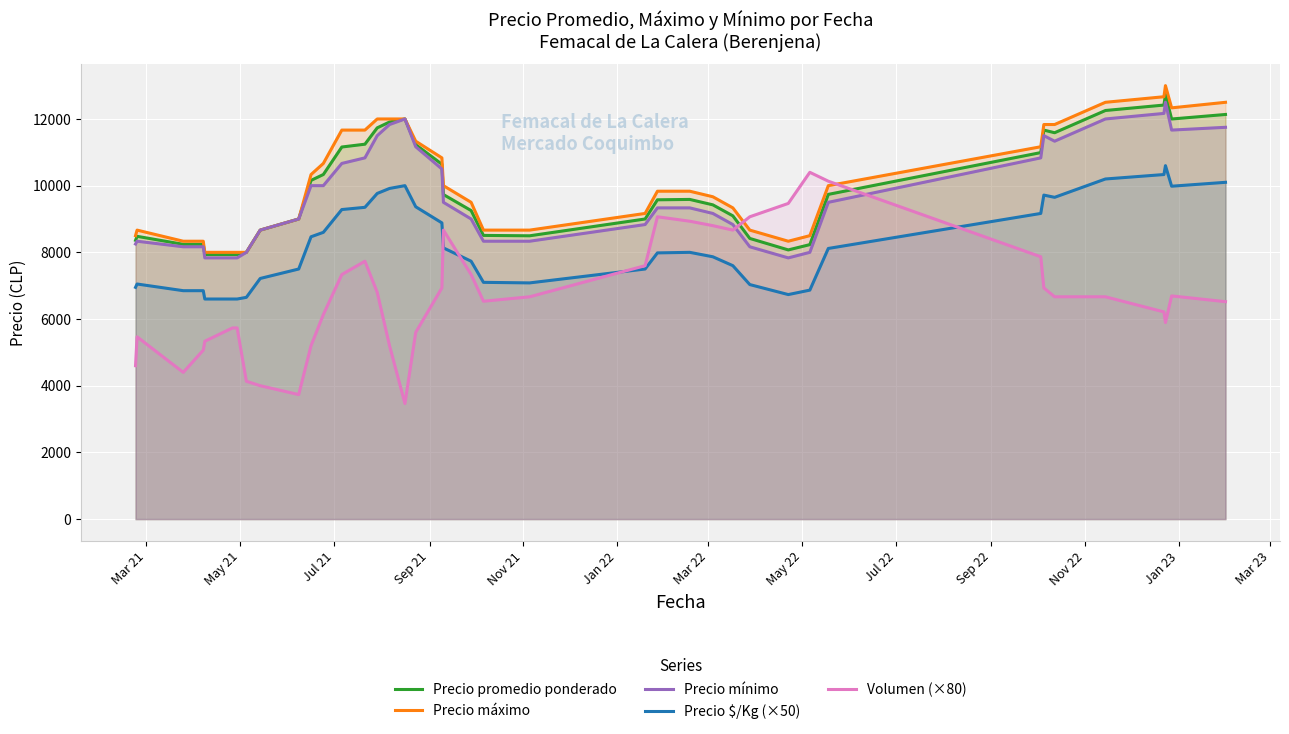

Reading left to right, transcribe all the data shown in this chart.

Precio promedio ponderado: 8359.5	8480.3	8240.7	8240.7	7933.3	7933.3	7933.3	8000.0	8666.7	9000.0	10158.0	10334.3	11159.0	11243.3	11733.7	11909.0	12000.0	11230.7	10642.3	9733.3	9252.7	8507.7	8496.3	9000.0	9575.7	9587.0	9424.3	9094.7	8417.0	8072.7	8231.3	9738.3	10991.7	11666.3	11587.3	12254.0	12417.0	12737.0	11999.0	12135.0
Precio máximo: 8500.0	8666.7	8333.3	8333.3	8000.0	8000.0	8000.0	8000.0	8666.7	9000.0	10333.3	10666.7	11666.7	11666.7	12000.0	12000.0	12000.0	11333.3	10833.3	10000.0	9500.0	8666.7	8666.7	9166.7	9833.3	9833.3	9666.7	9333.3	8666.7	8333.3	8500.0	10000.0	11166.7	11833.3	11833.3	12500.0	12666.7	13000.0	12333.3	12500.0
Precio mínimo: 8250.0	8333.3	8166.7	8166.7	7833.3	7833.3	7833.3	8000.0	8666.7	9000.0	10000.0	10000.0	10666.7	10833.3	11500.0	11833.3	12000.0	11166.7	10500.0	9500.0	9000.0	8333.3	8333.3	8833.3	9333.3	9333.3	9166.7	8833.3	8166.7	7833.3	8000.0	9500.0	10833.3	11500.0	11333.3	12000.0	12166.7	12500.0	11666.7	11750.0
Precio $/Kg (×50): 6950.0	7050.0	6850.0	6850.0	6600.0	6600.0	6600.0	6650.0	7216.7	7500.0	8466.7	8600.0	9283.3	9350.0	9766.7	9916.7	10000.0	9366.7	8883.3	8133.3	7733.3	7100.0	7083.3	7500.0	7983.3	8000.0	7866.7	7600.0	7033.3	6733.3	6866.7	8116.7	9166.7	9716.7	9650.0	10200.0	10333.3	10600.0	9983.3	10100.0
Volumen (×80): 4600.0	5466.7	4400.0	5066.7	5333.3	5733.3	5733.3	4133.3	4000.0	3733.3	5200.0	6133.3	7333.3	7733.3	6800.0	5200.0	3466.7	5600.0	6933.3	8666.7	7333.3	6533.3	6666.7	7600.0	9066.7	8933.3	8800.0	8666.7	9066.7	9466.7	10400.0	10133.3	7866.7	6933.3	6666.7	6666.7	6213.3	5893.3	6693.3	6520.0